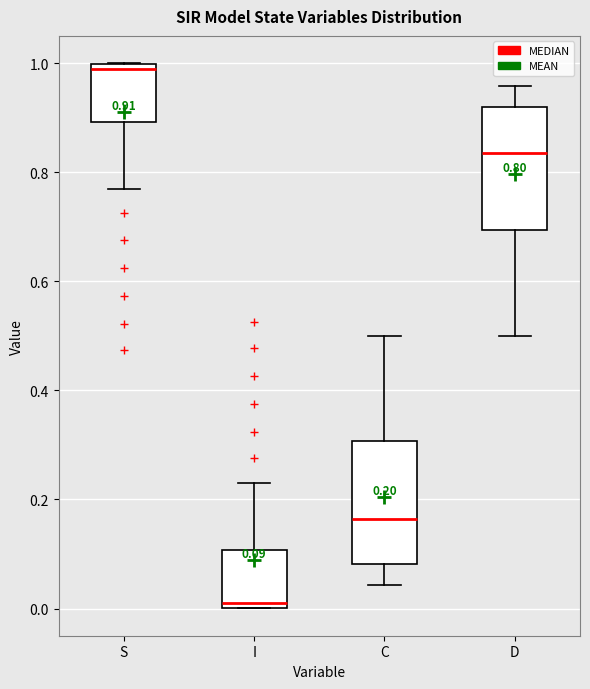

Which box has the lowest median line?

I